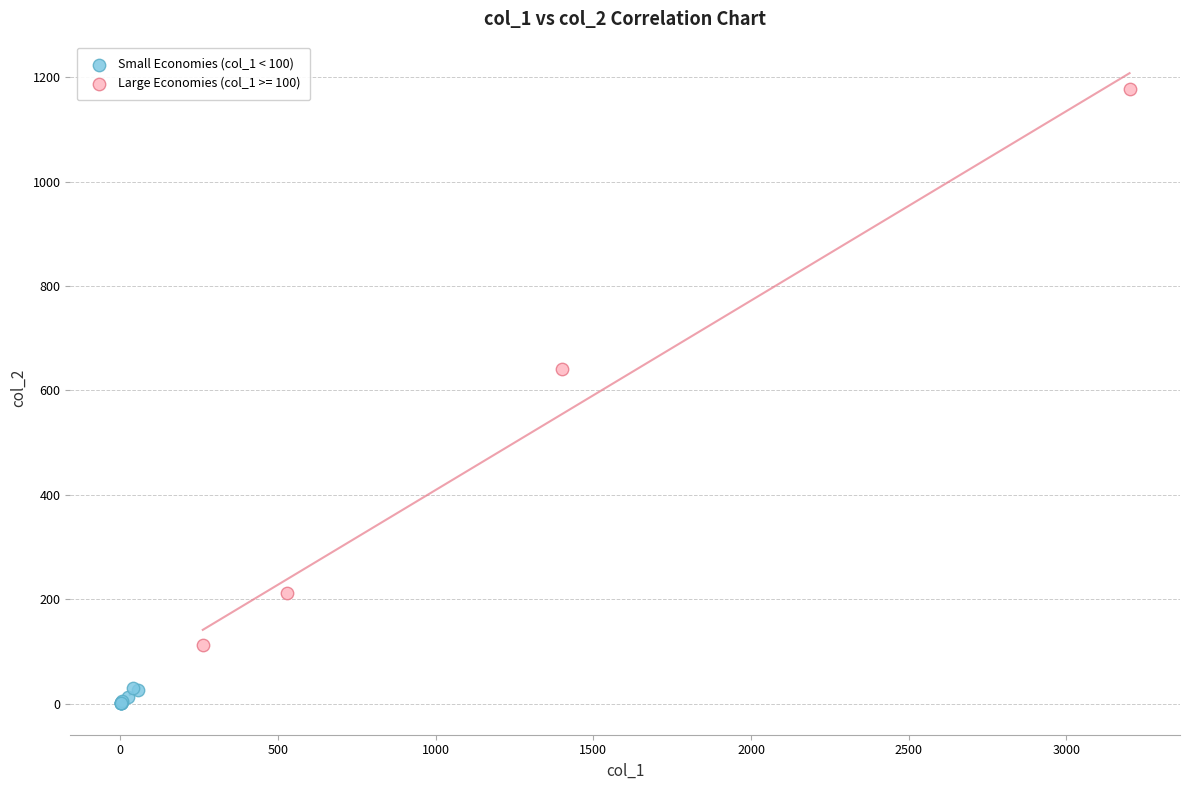

Which series contains the highest Y value?

Large Economies (col_1 >= 100)